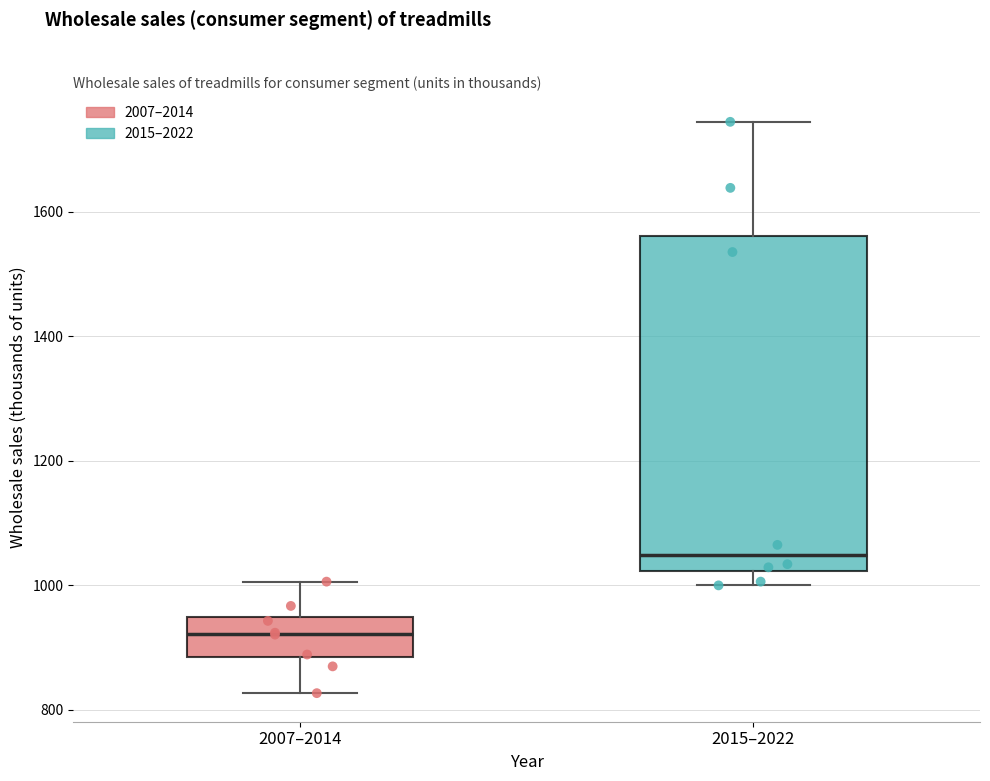

Which box's median line is the lowest?

2007–2014